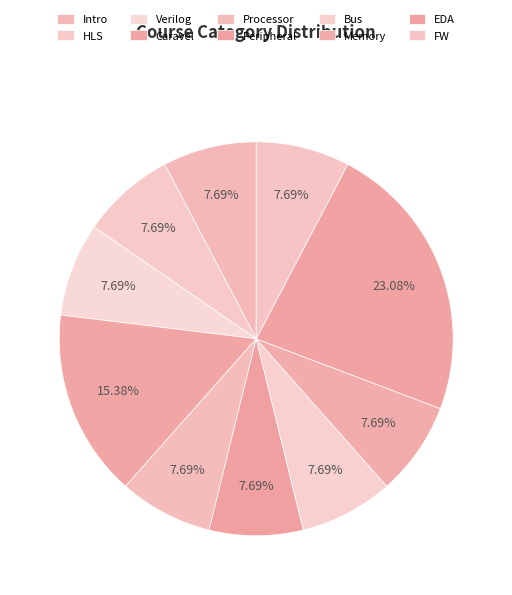

How many segments does this pie chart have?

10